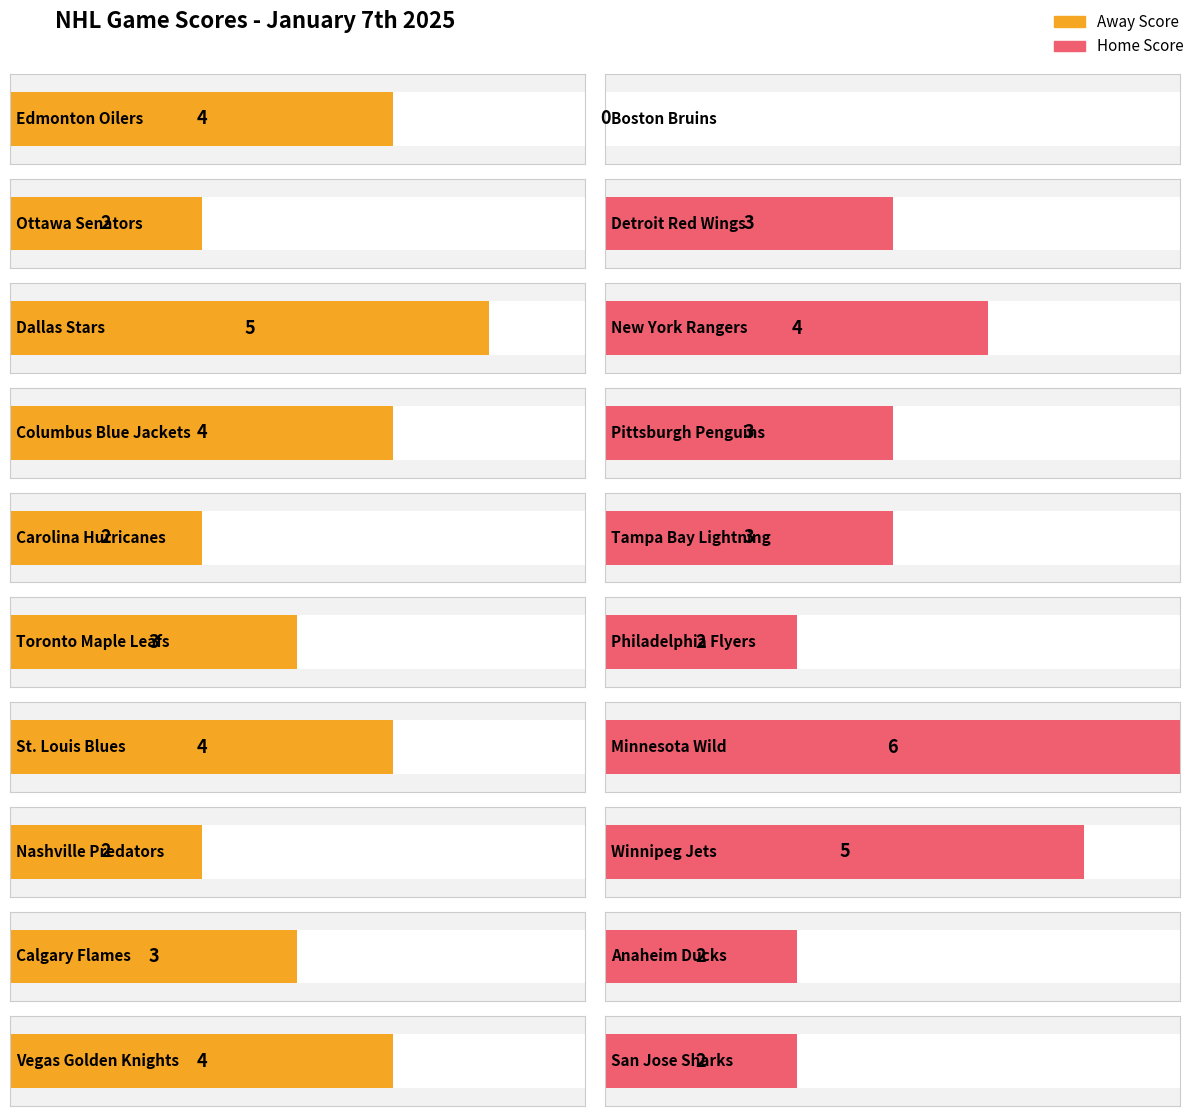

Reading left to right, list all the values displayed in this chart.

Away Score: 4	2	5	4	2	3	4	2	3	4
Home Score: 0	3	4	3	3	2	6	5	2	2